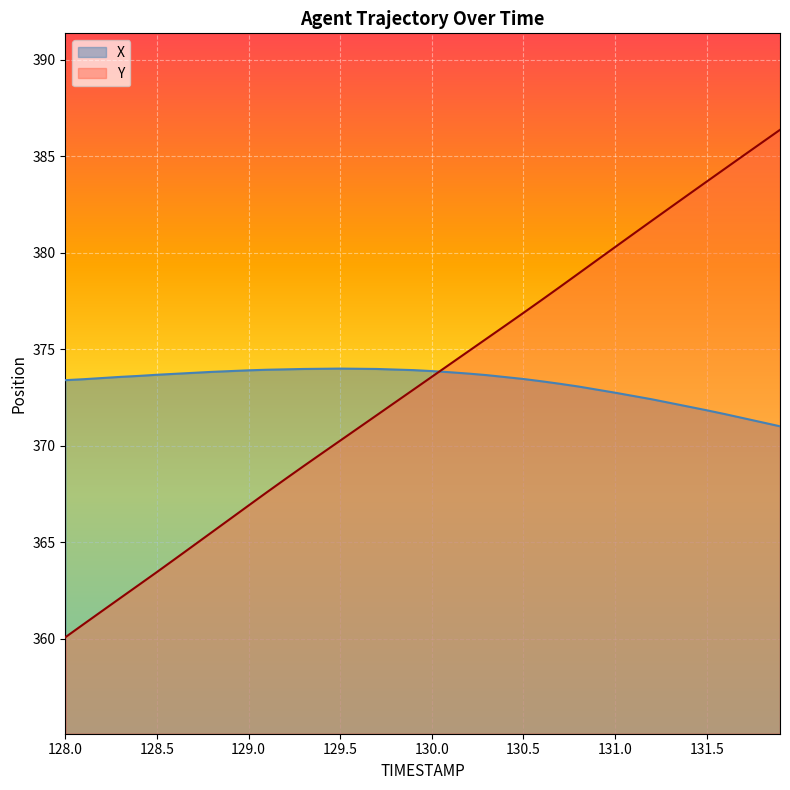

Is it true that Y equals 575.7 at 129.6?

False